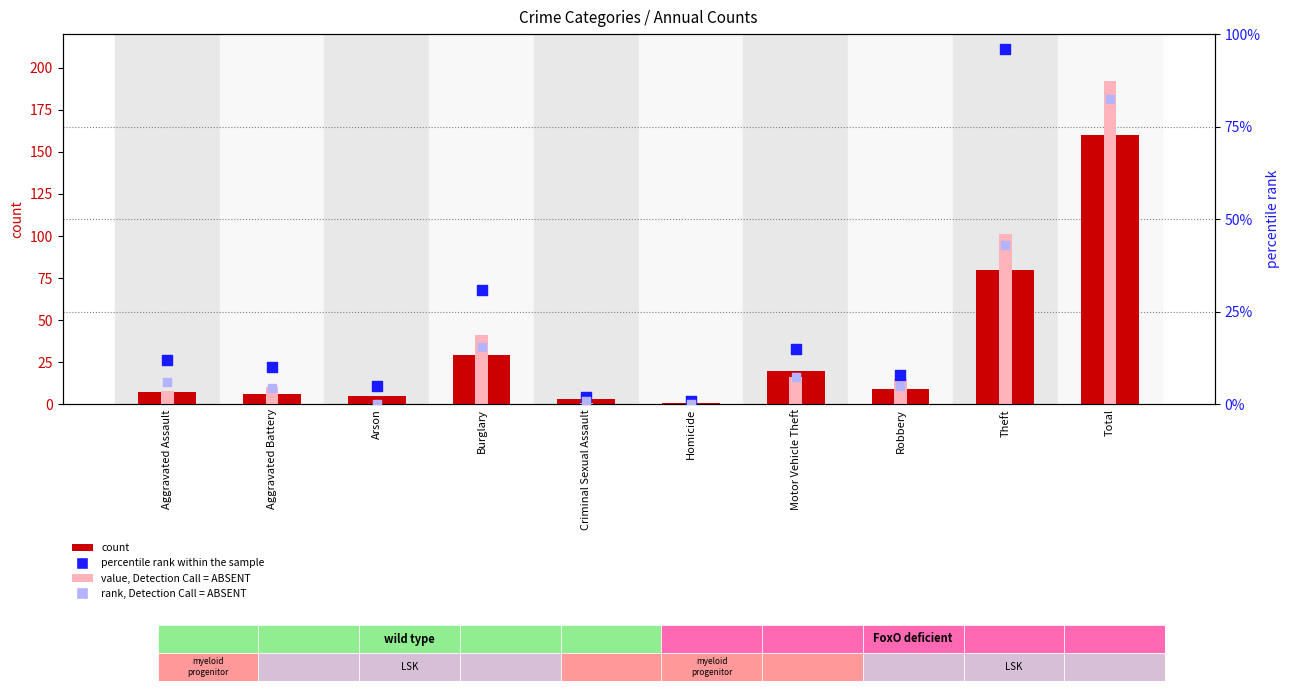

Which series has the widest spread of Y values?

value, Detection Call = ABSENT